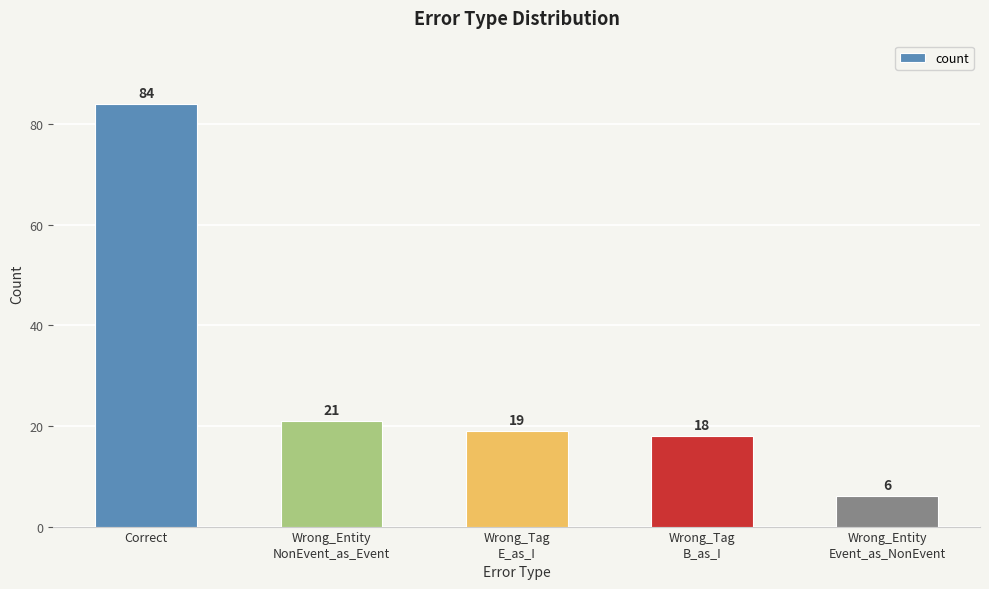

How many values are below 19?

2